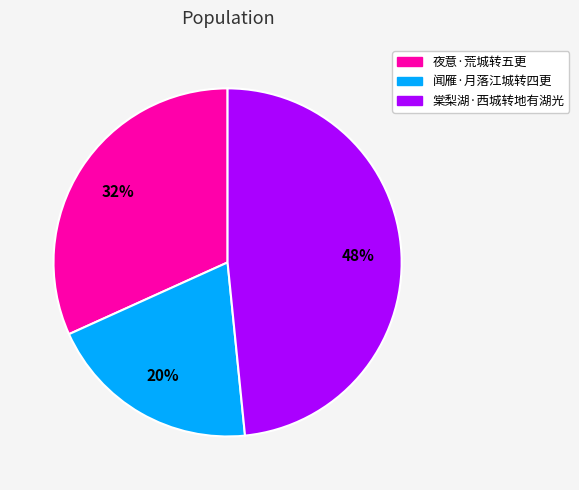

Is there any slice that represents more than half of the pie?

No